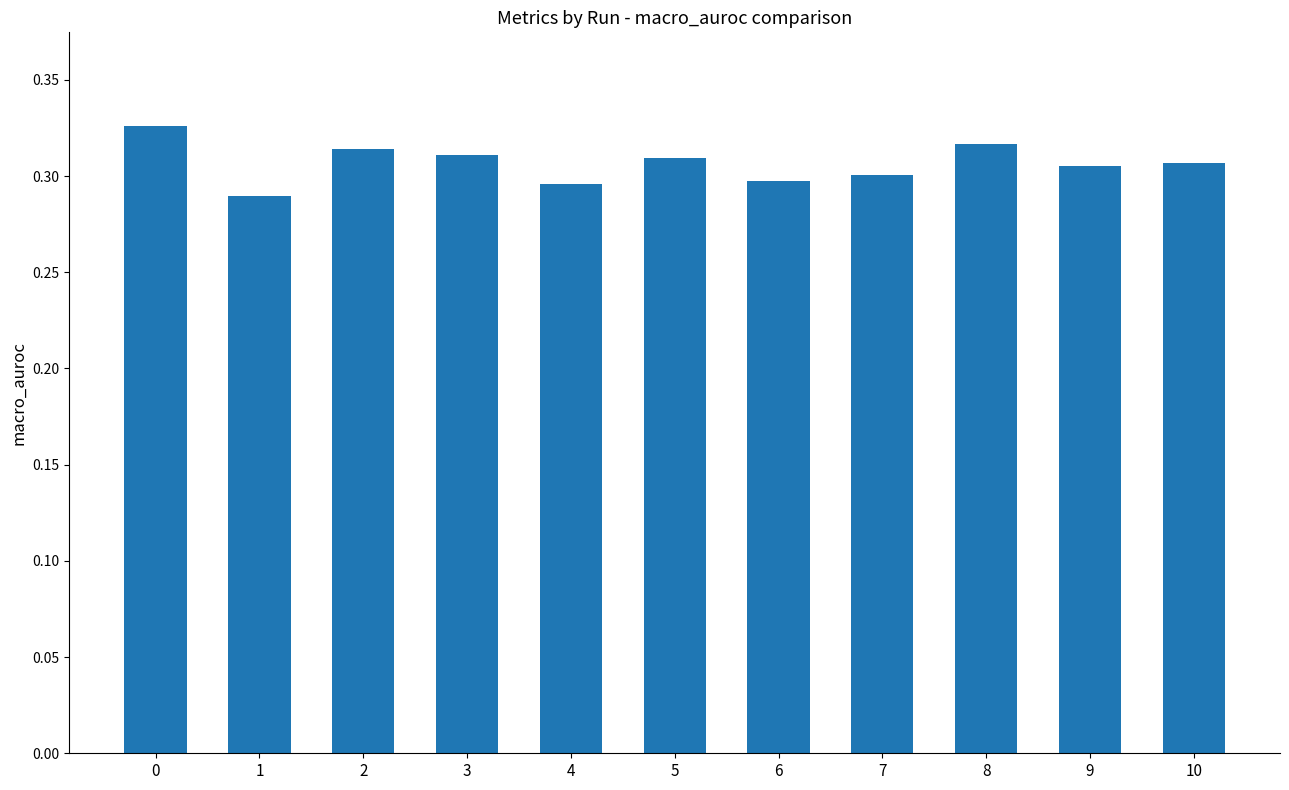

Does the chart contain any negative values?

No